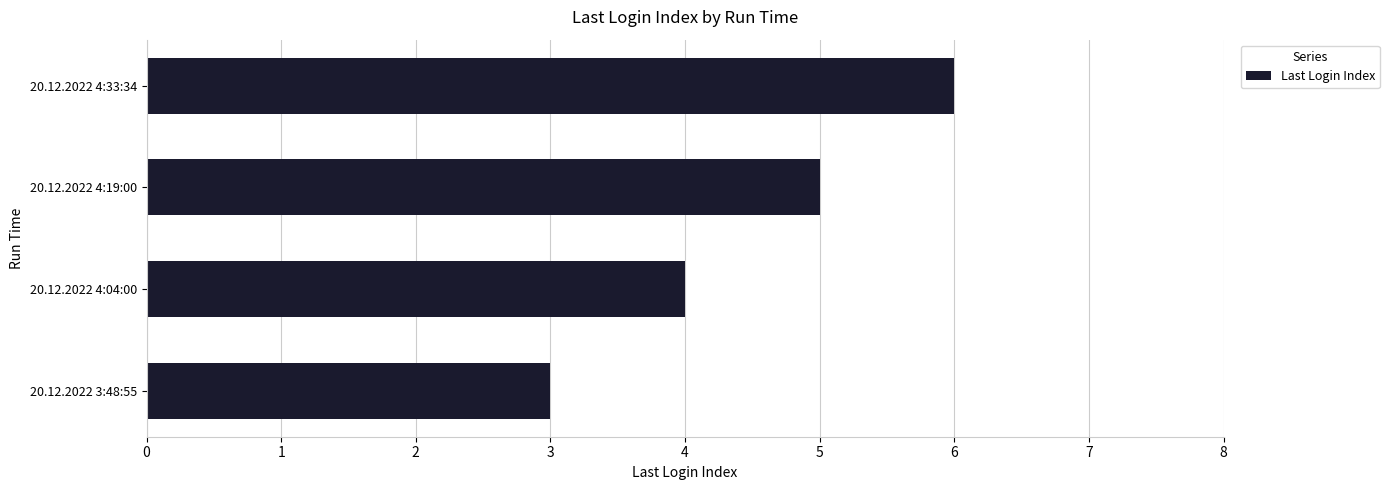

Where is the data nearest to the value 4?

20.12.2022 4:04:00